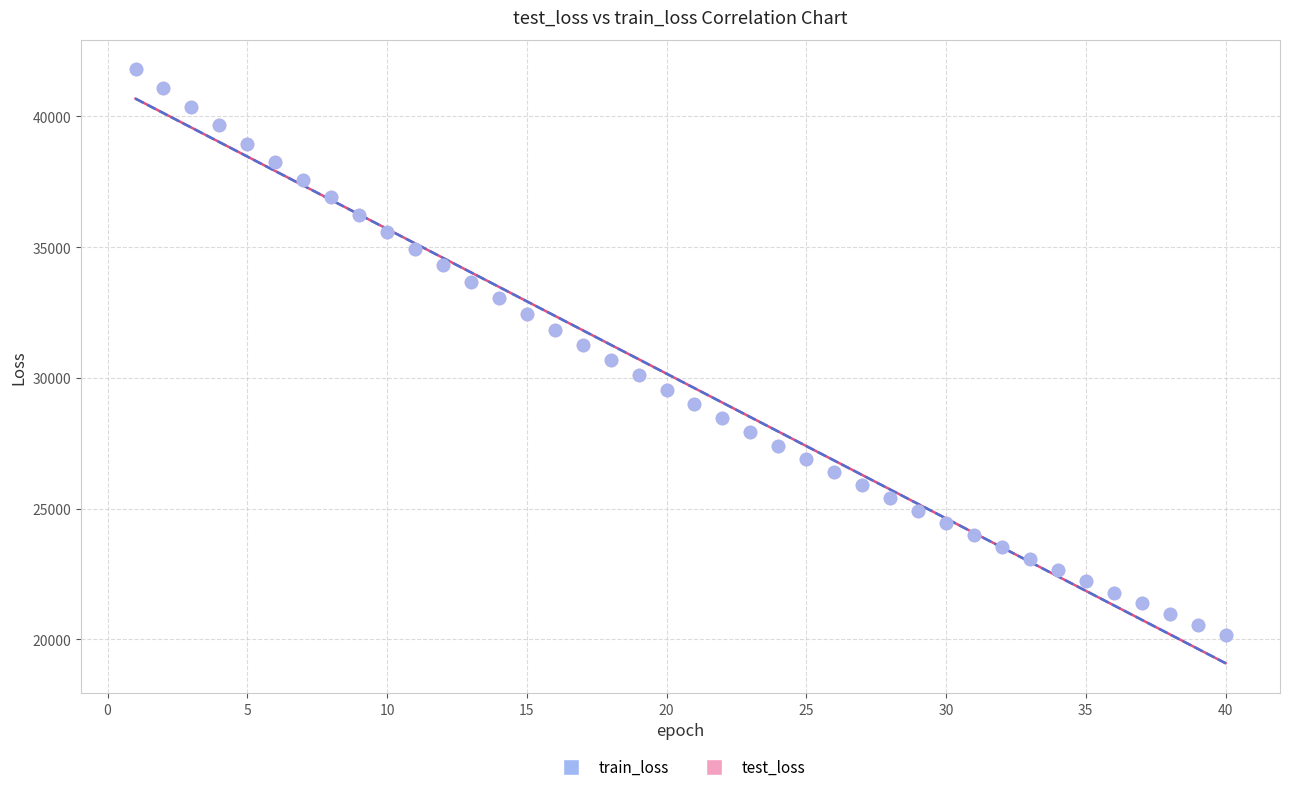

What are all the series names shown in the legend?

train_loss, test_loss